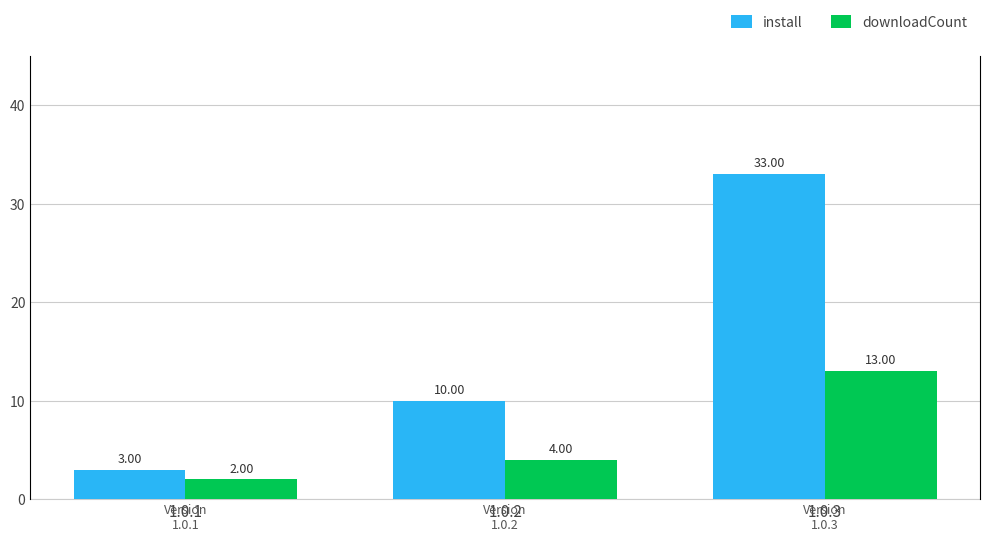

How many data points in install are above 10?

1